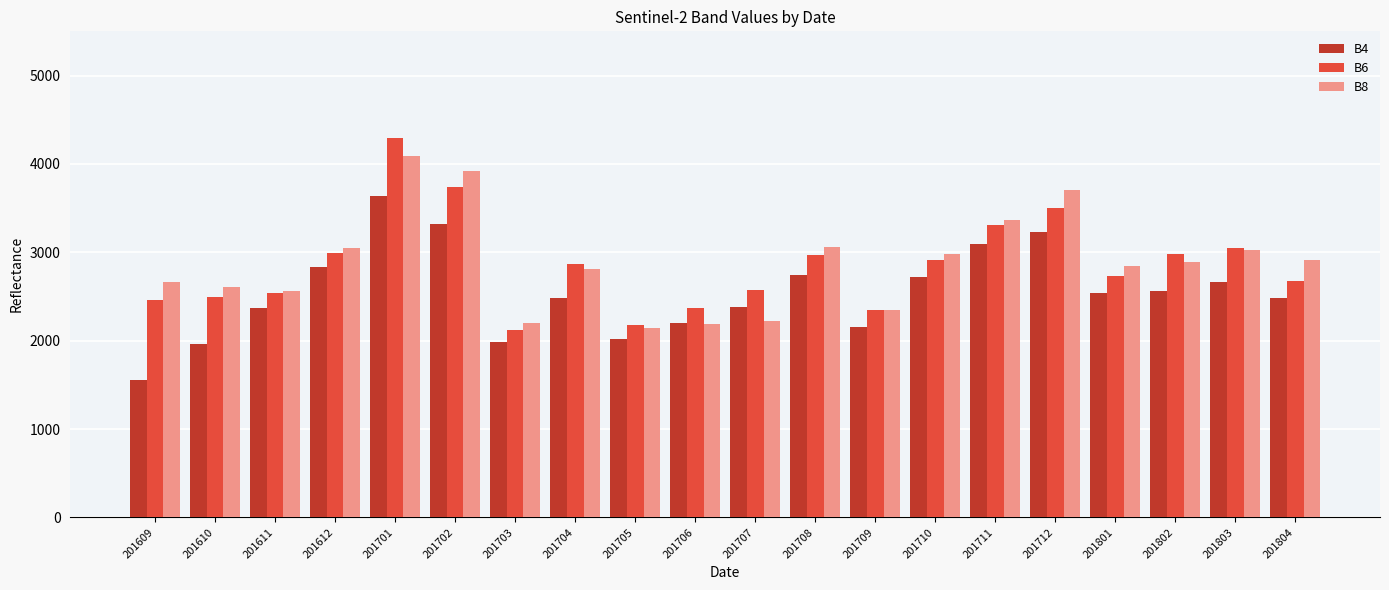

Count the number of data series in this chart.

3